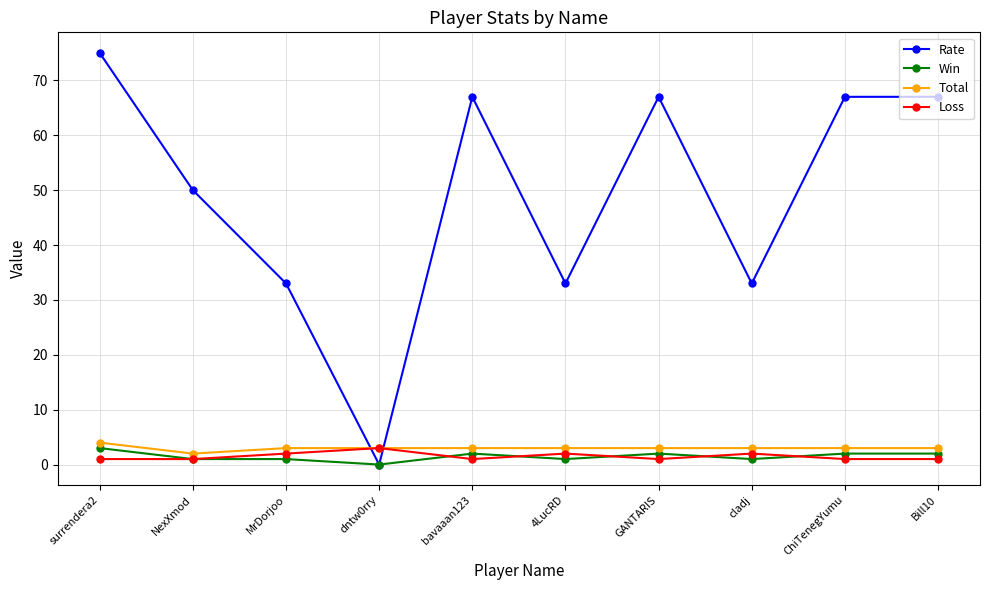

What is the total value across all series at NexXmod?

54